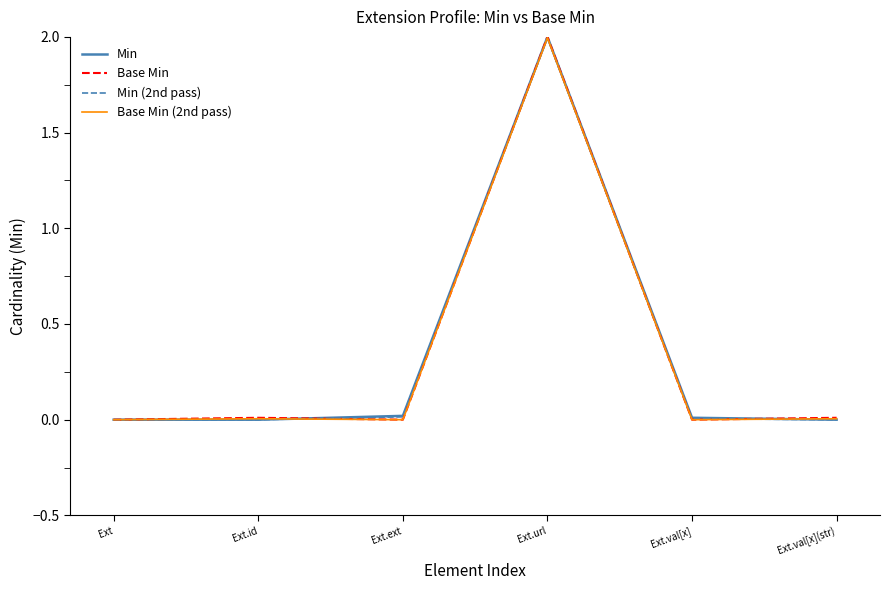

True or false: Min has more than 1 points higher than both neighbors.

False